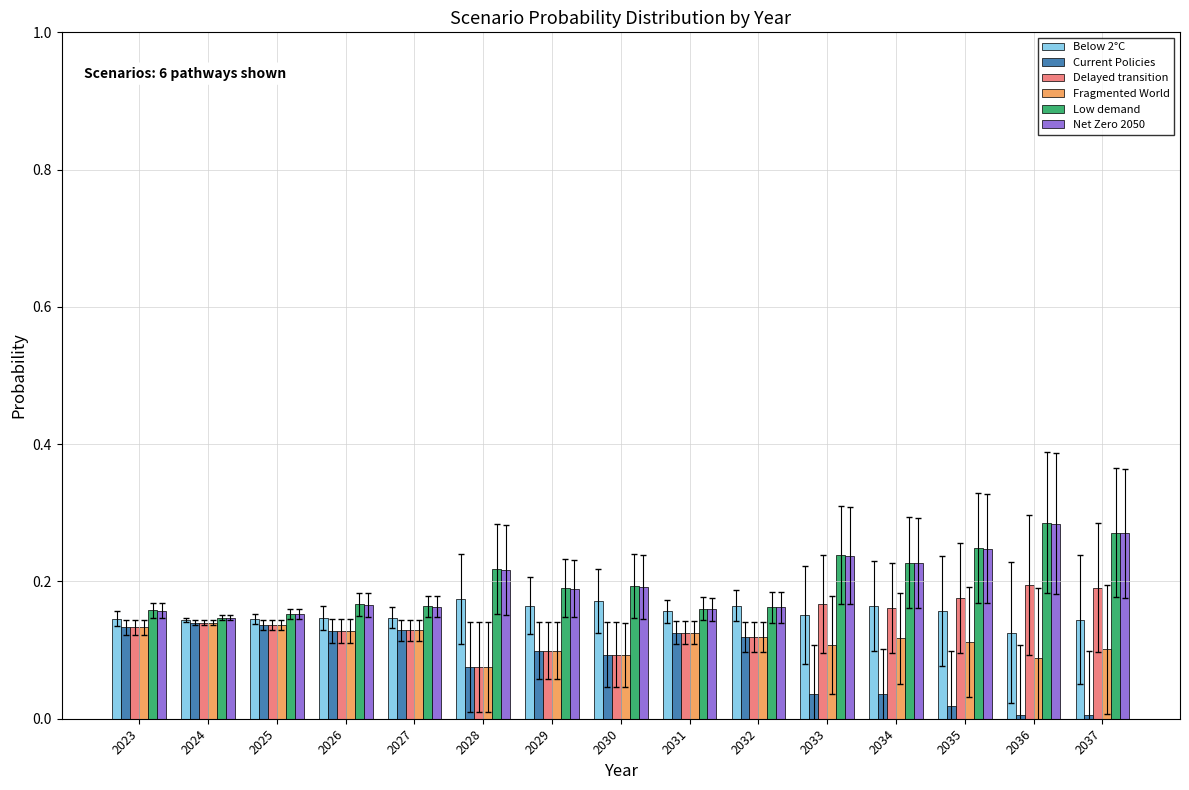

How many series are shown in this chart?

6